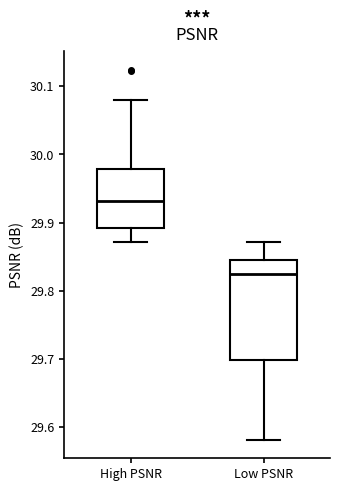

Reading left to right, read every box against the y-axis: the position of its median line, the range the box covers, and the ends of its whiskers. The values are not printed on the chart, so give them approximately, as read against the axis.

High PSNR: median 29.93, box 29.89 to 29.98, whiskers 29.87 to 30.08
Low PSNR: median 29.82, box 29.70 to 29.85, whiskers 29.58 to 29.87